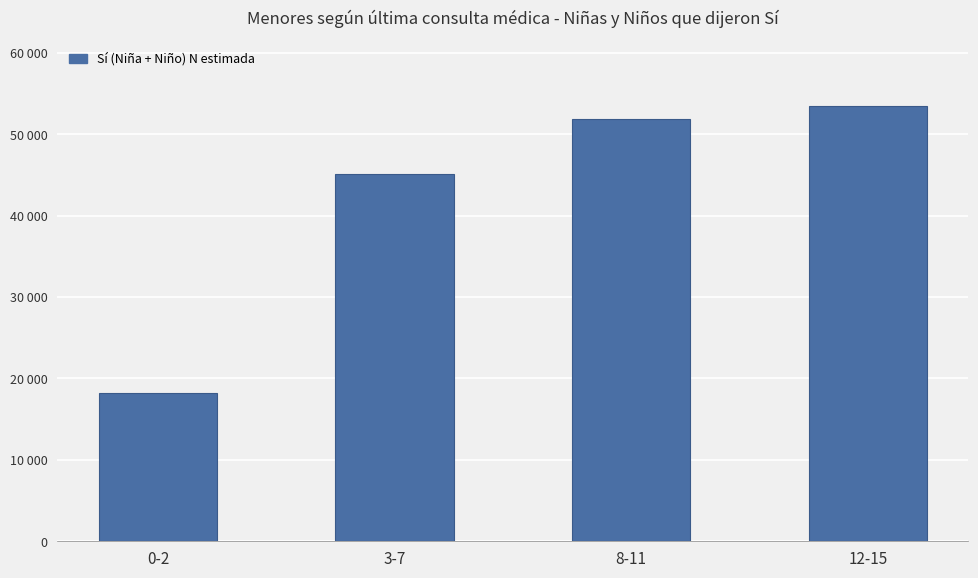

Are the bars horizontal?

No